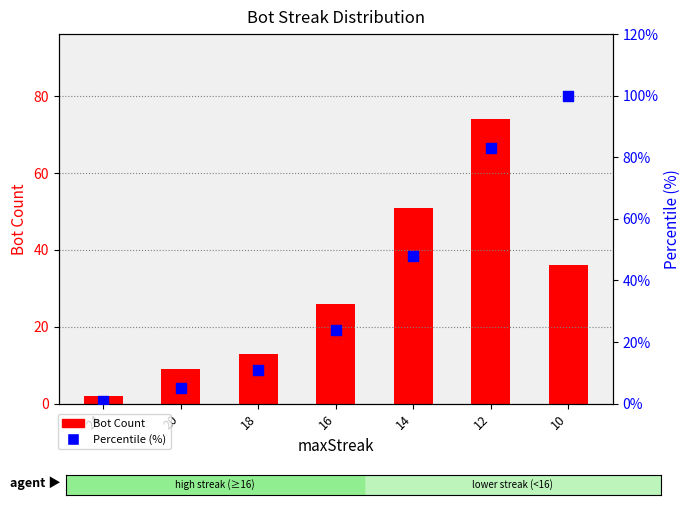

Which series has the largest Y range (max minus min)?

Percentile (%)